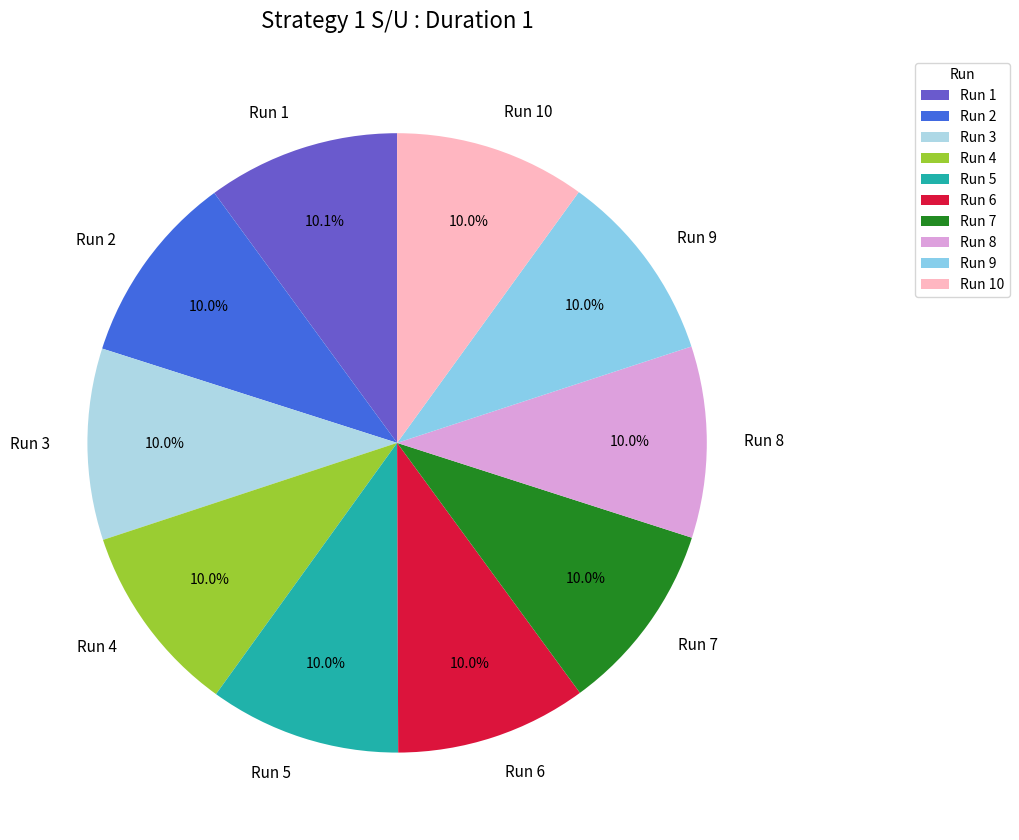

To the nearest percent, what is the combined percentage of Run 8 and Run 7?

20%